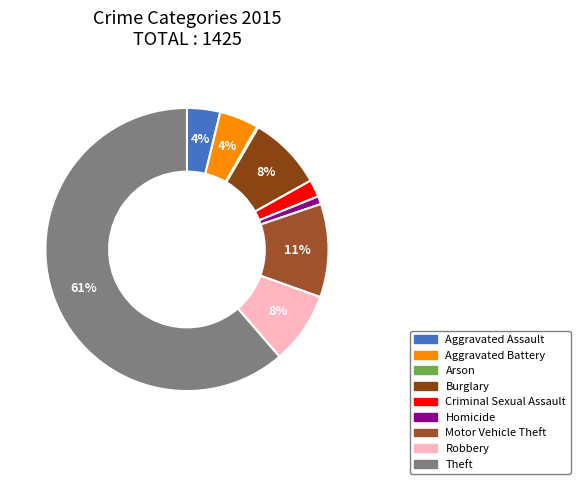

Which slice is the smallest?

Arson